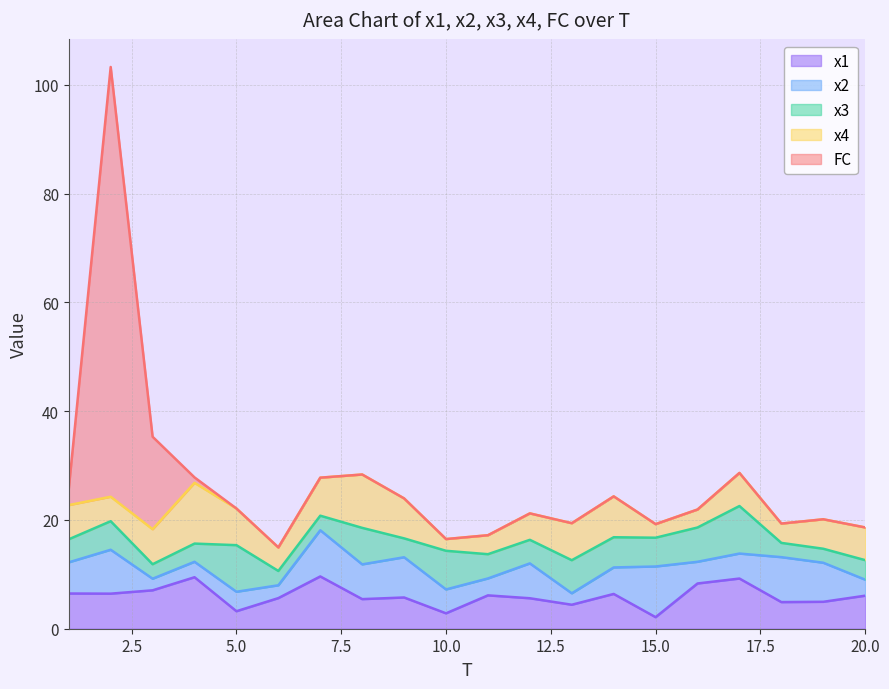

How many categories are shown in the chart?

20